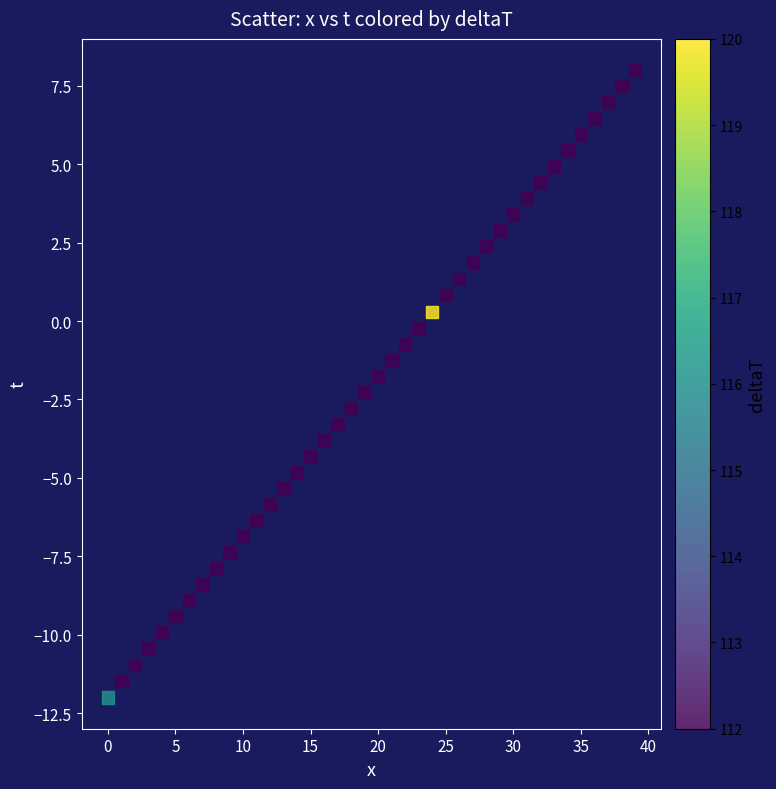

What is the range of Y values (max minus min)?

20.0